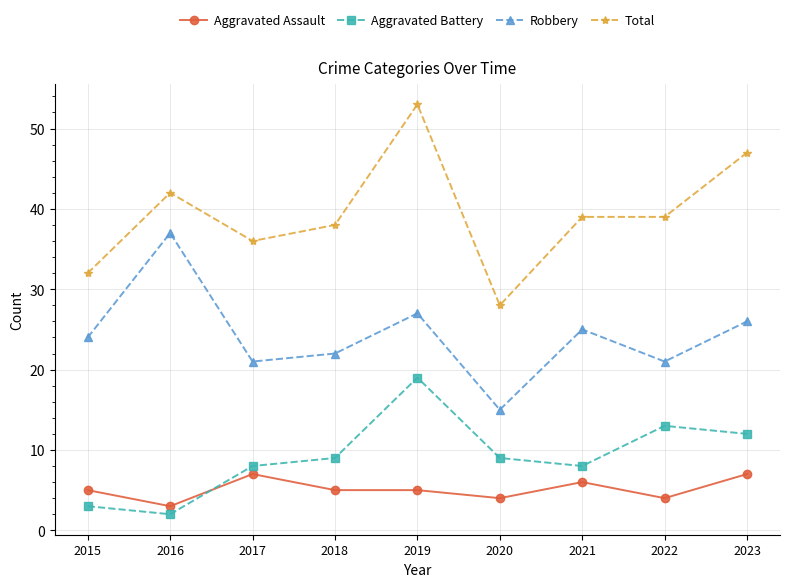

Count the number of categories in the chart.

9